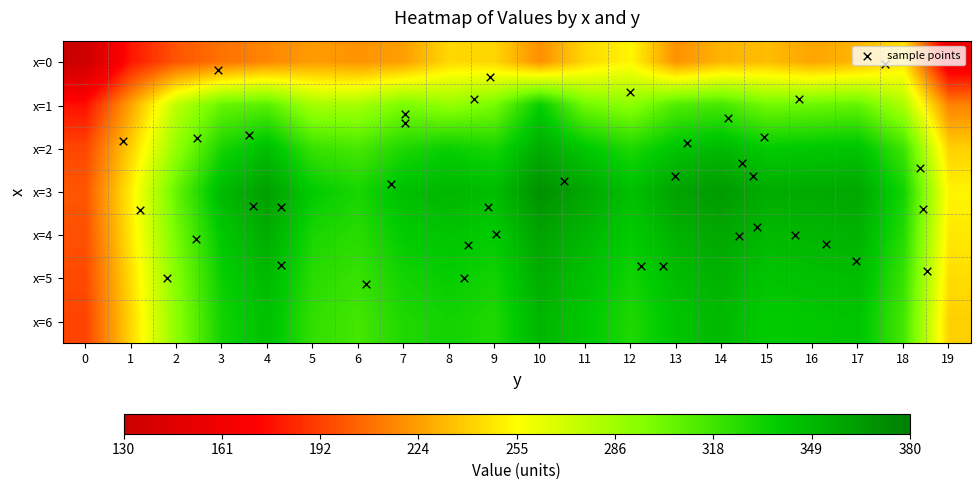

Rank the series by their maximum value, from lowest to highest.

0, 1, 6, 5, 2, 4, 3